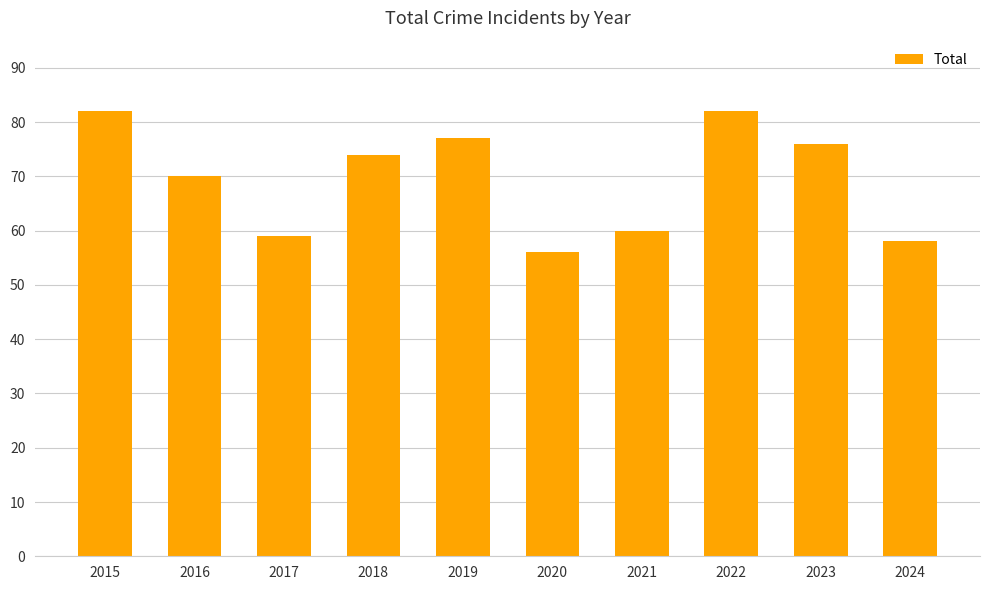

At which category does the chart reach its minimum across all series?

2020